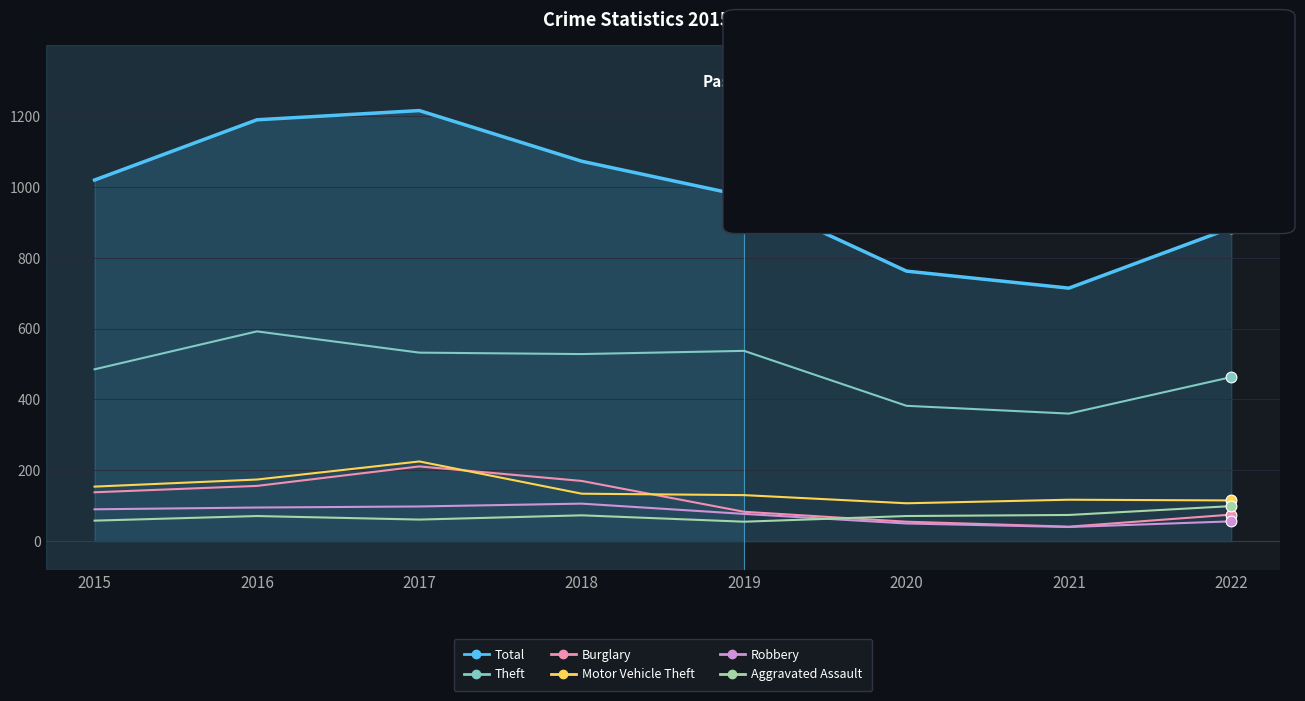

What is the total value across all series at 2017?

2342